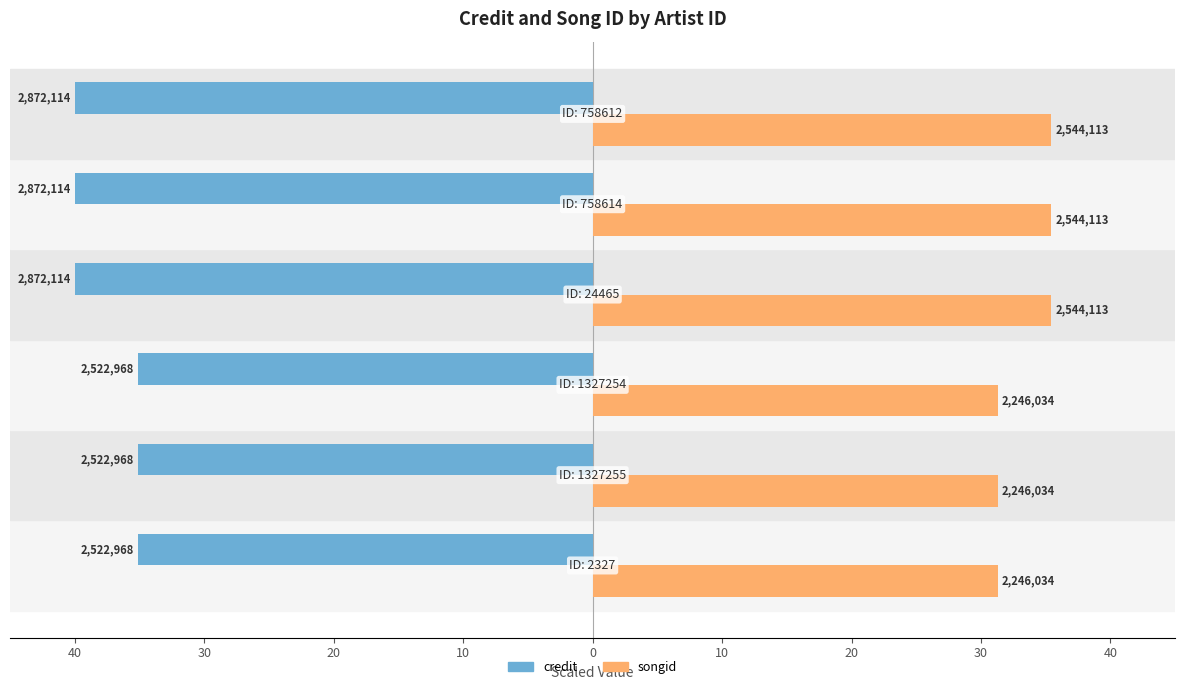

What are all the series names shown in the legend?

credit, songid